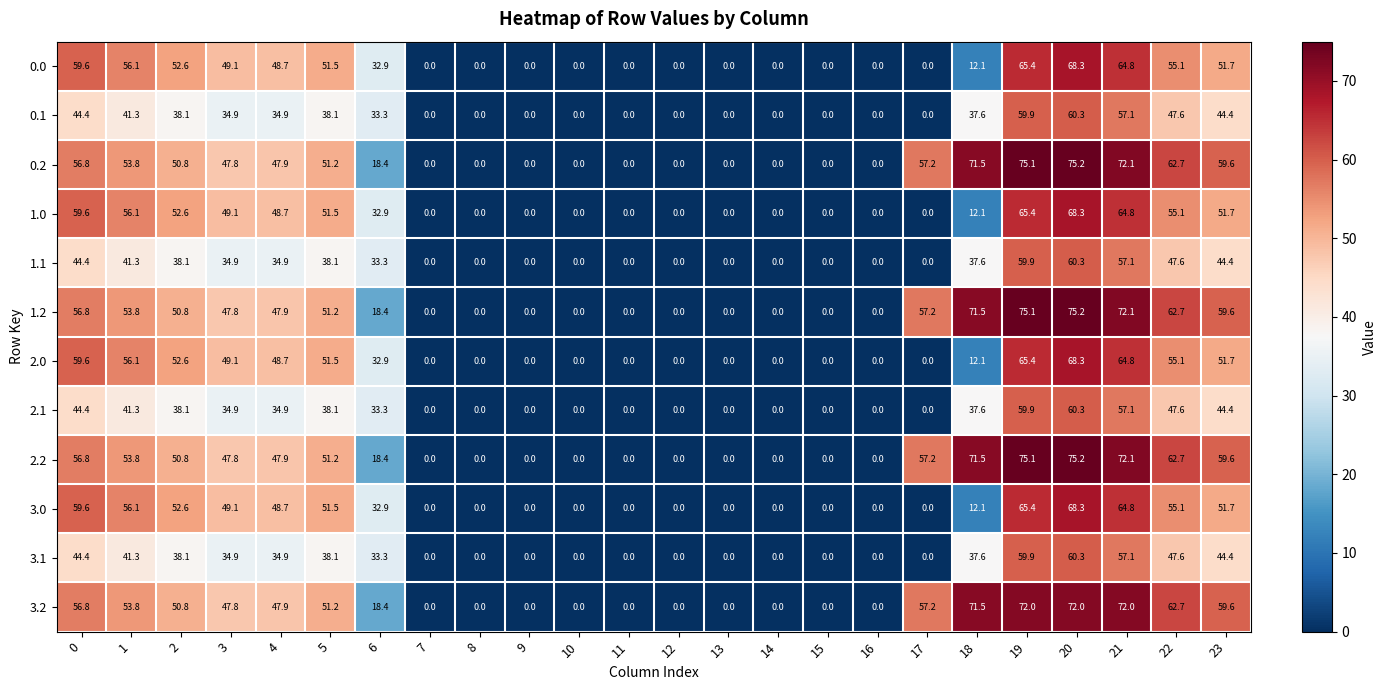

True or false: 2.0 has a value of 92.1 at 22.

False